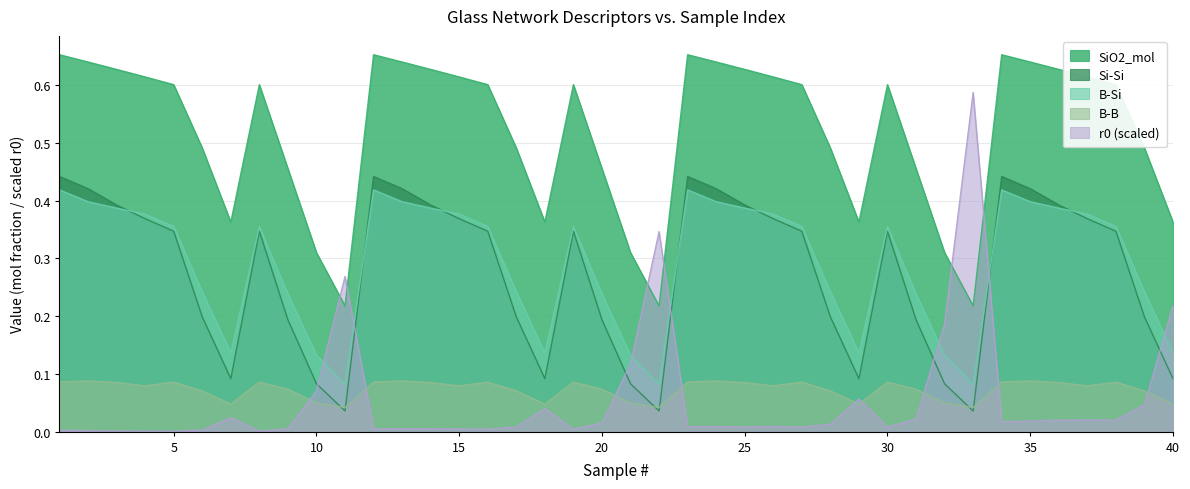

Reading left to right, transcribe all the data shown in this chart.

r0: 0.0	0.0	0.0	0.0	0.0	0.0	0.0	0.0	0.0	0.1	0.3	0.0	0.0	0.0	0.0	0.0	0.0	0.0	0.0	0.0	0.1	0.3	0.0	0.0	0.0	0.0	0.0	0.0	0.1	0.0	0.0	0.2	0.6	0.0	0.0	0.0	0.0	0.0	0.0	0.2
SiO2_mol: 0.7	0.6	0.6	0.6	0.6	0.5	0.4	0.6	0.5	0.3	0.2	0.7	0.6	0.6	0.6	0.6	0.5	0.4	0.6	0.5	0.3	0.2	0.7	0.6	0.6	0.6	0.6	0.5	0.4	0.6	0.5	0.3	0.2	0.7	0.6	0.6	0.6	0.6	0.5	0.4
Si-Si: 0.4	0.4	0.4	0.4	0.3	0.2	0.1	0.3	0.2	0.1	0.0	0.4	0.4	0.4	0.4	0.3	0.2	0.1	0.3	0.2	0.1	0.0	0.4	0.4	0.4	0.4	0.3	0.2	0.1	0.3	0.2	0.1	0.0	0.4	0.4	0.4	0.4	0.3	0.2	0.1
B-B: 0.1	0.1	0.1	0.1	0.1	0.1	0.0	0.1	0.1	0.0	0.0	0.1	0.1	0.1	0.1	0.1	0.1	0.0	0.1	0.1	0.0	0.0	0.1	0.1	0.1	0.1	0.1	0.1	0.0	0.1	0.1	0.0	0.0	0.1	0.1	0.1	0.1	0.1	0.1	0.0
B-Si: 0.4	0.4	0.4	0.4	0.4	0.2	0.1	0.4	0.2	0.1	0.1	0.4	0.4	0.4	0.4	0.4	0.2	0.1	0.4	0.2	0.1	0.1	0.4	0.4	0.4	0.4	0.4	0.2	0.1	0.4	0.2	0.1	0.1	0.4	0.4	0.4	0.4	0.4	0.2	0.1